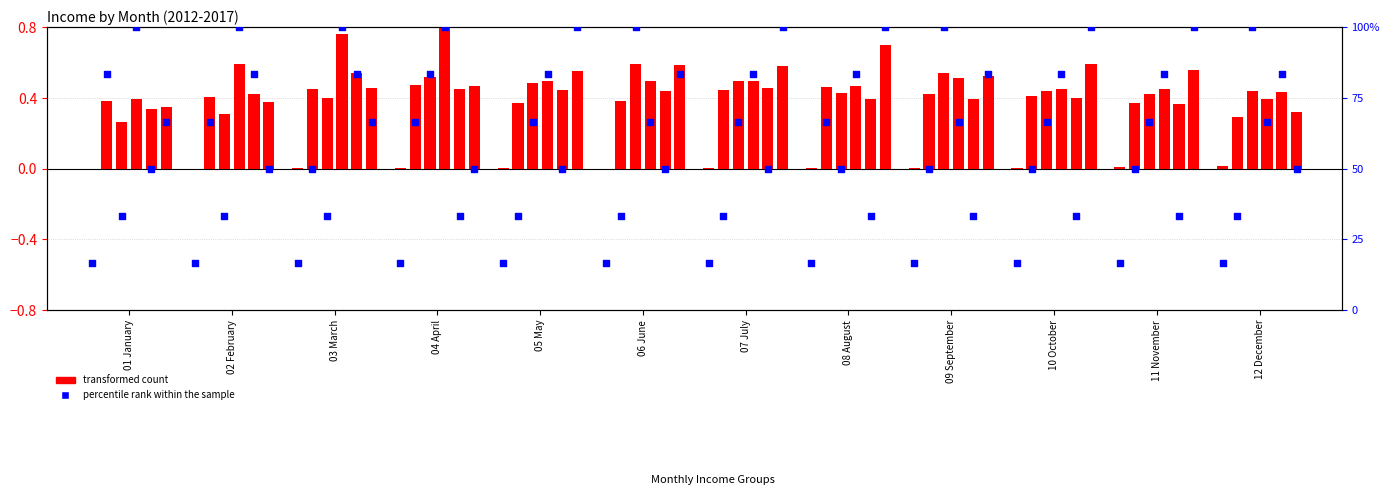

Which series has the largest total across all categories?

percentile rank within the sample